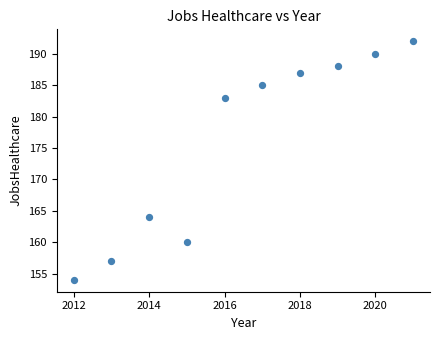

What Y value in the scatter plot is closest to 173?

164